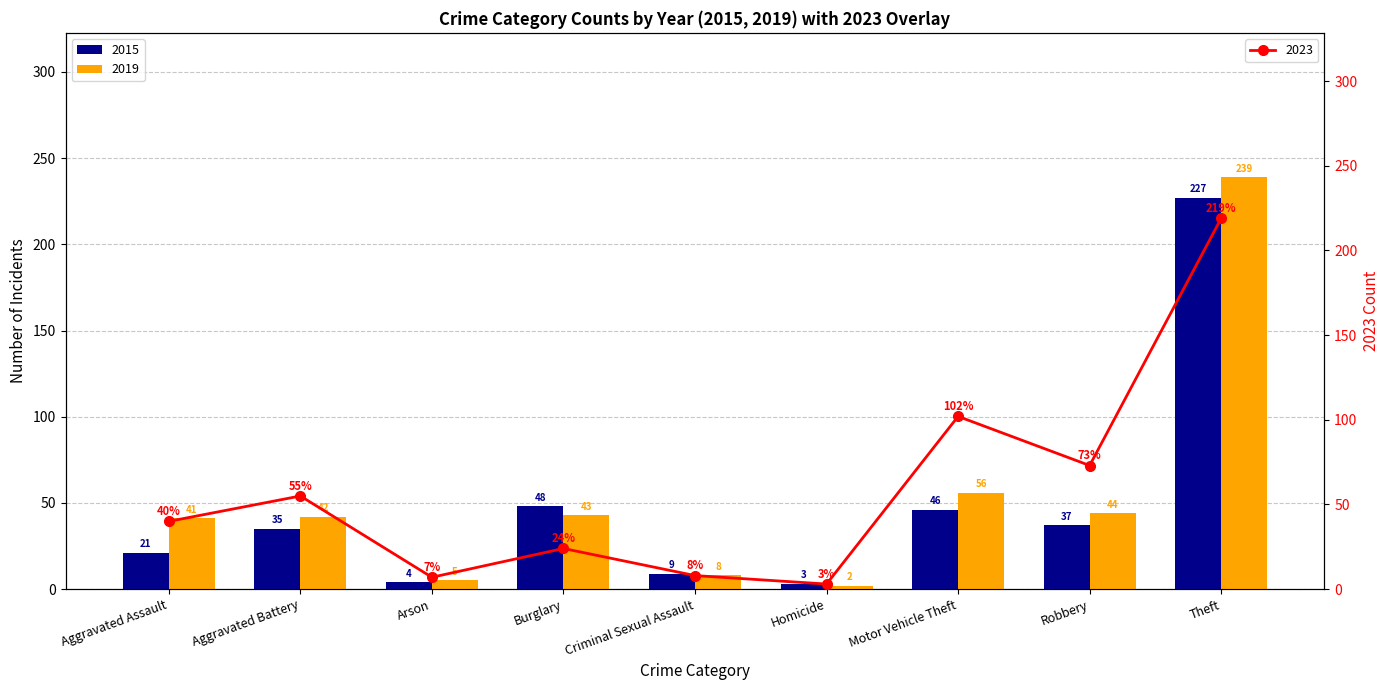

Between Burglary and Theft, which series saw the biggest shift?

2019